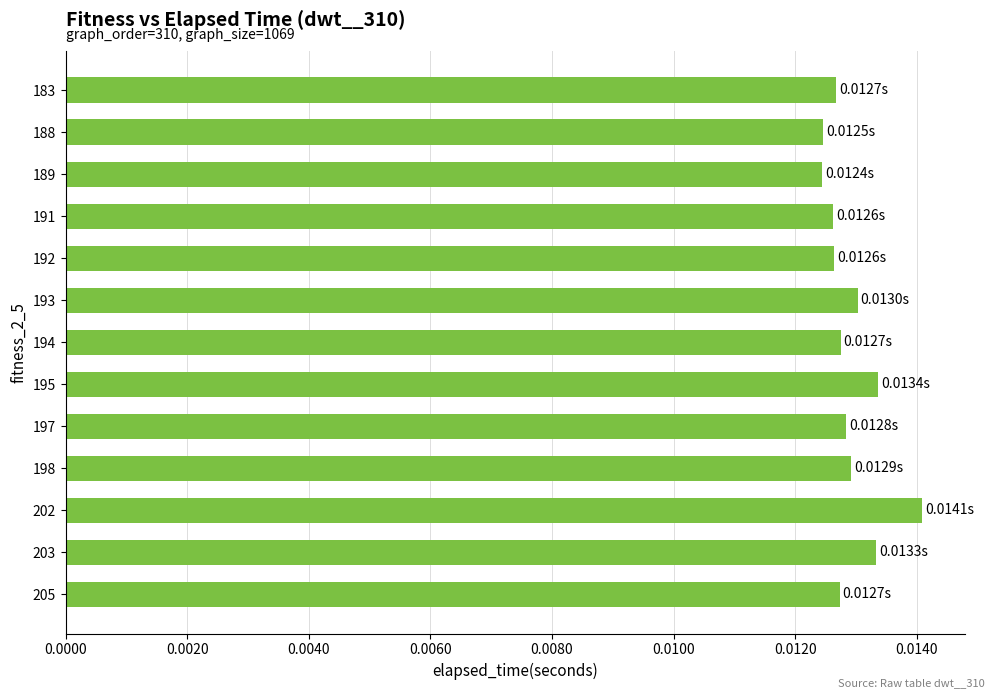

Which has a higher value, 197 or 203?

203